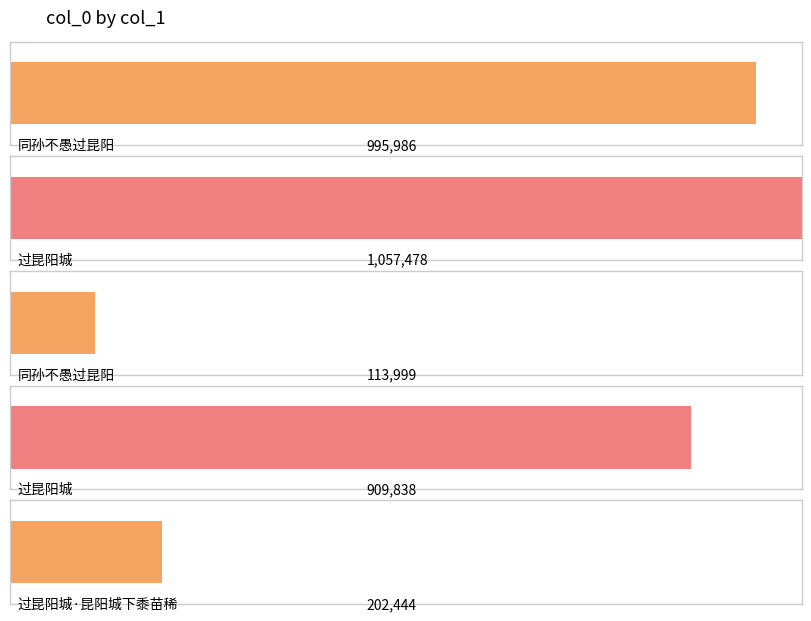

What is the value of the 2nd bar from the left?

1057478